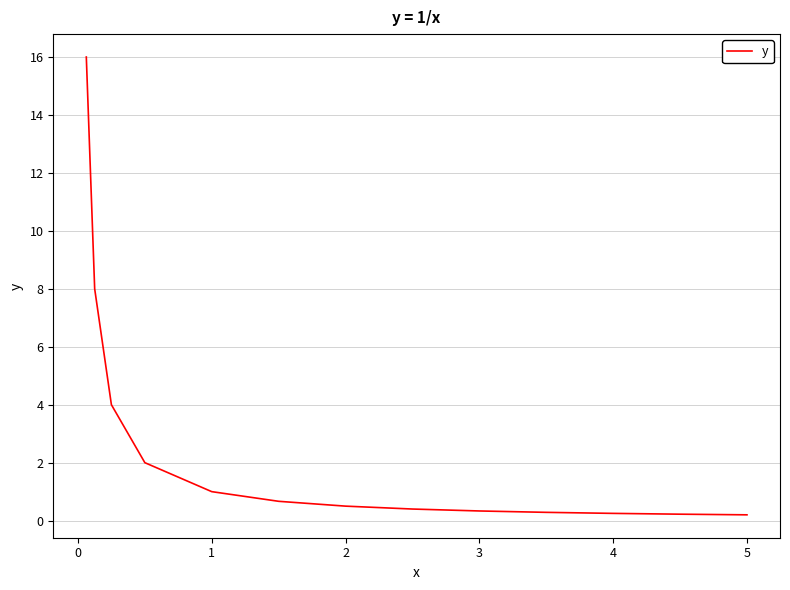

Is this an area chart (filled region under the line)?

No